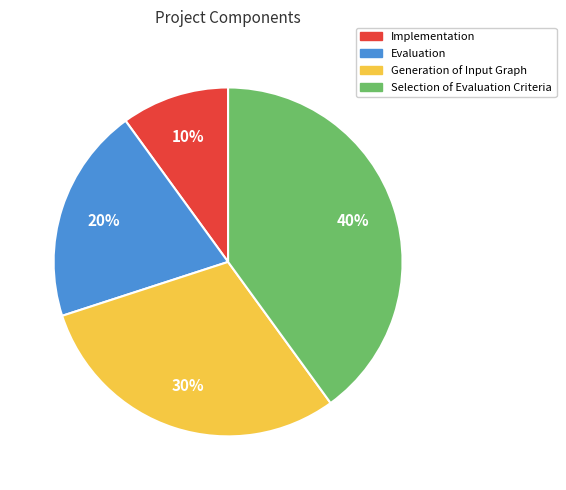

Which has a higher value, Generation of Input Graph or Implementation?

Generation of Input Graph